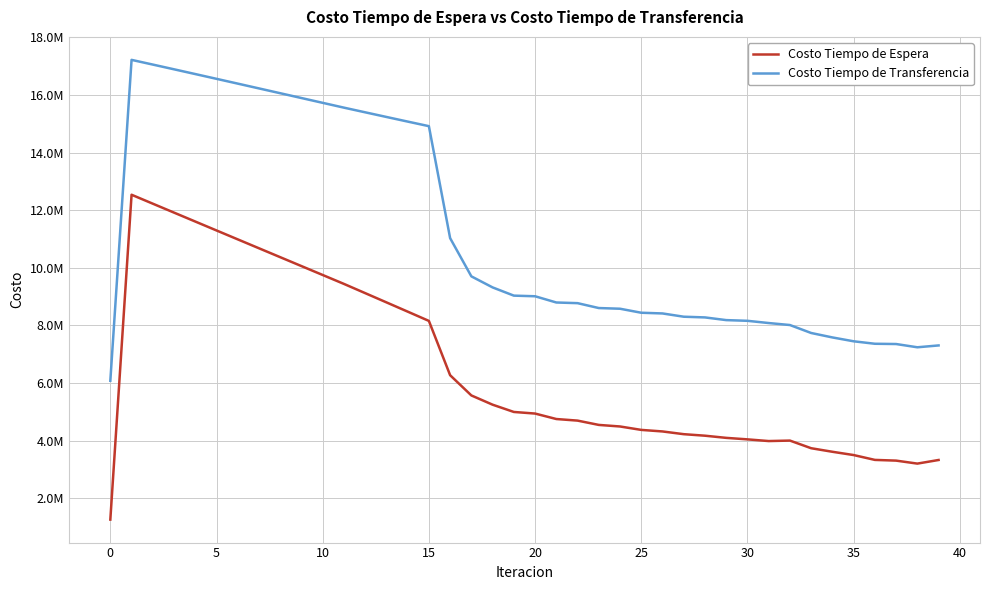

Does the chart have visible grid lines?

Yes